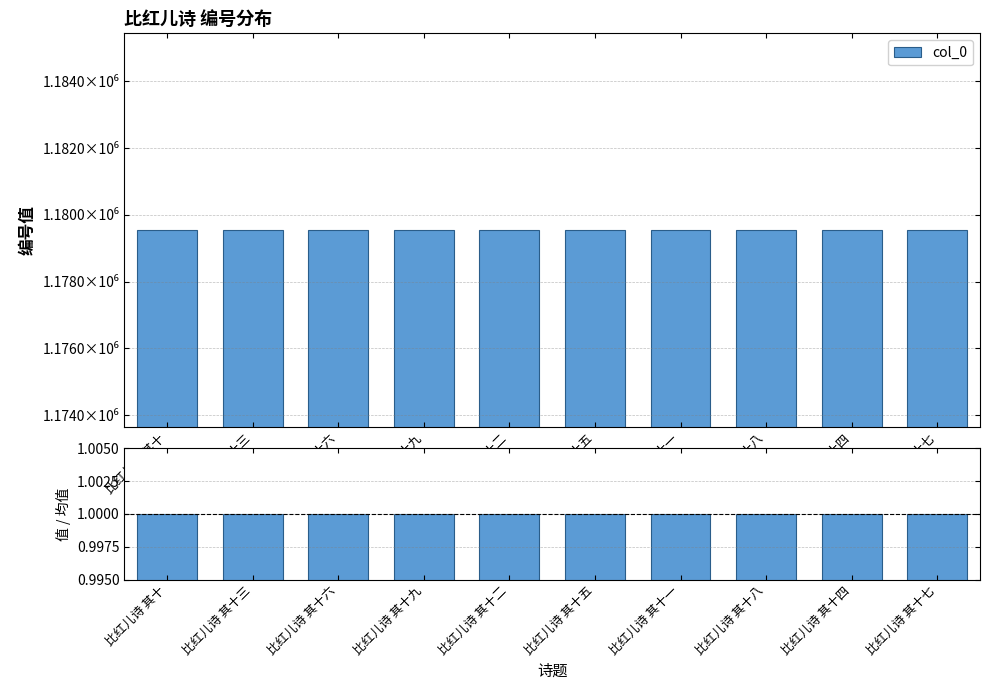

Reading right to left, extract all data points from this chart.

col_0: 1179540.0	1179537.0	1179541.0	1179534.0	1179538.0	1179535.0	1179542.0	1179539.0	1179536.0	1179533.0
col_0 / mean: 1.0	1.0	1.0	1.0	1.0	1.0	1.0	1.0	1.0	1.0